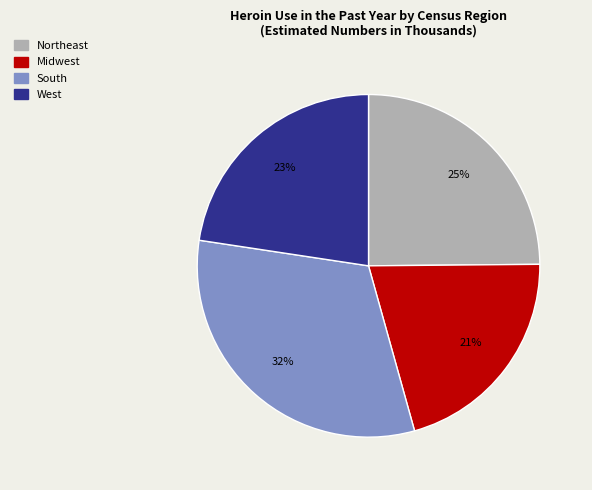

True or false: South accounts for 19% of the total.

False